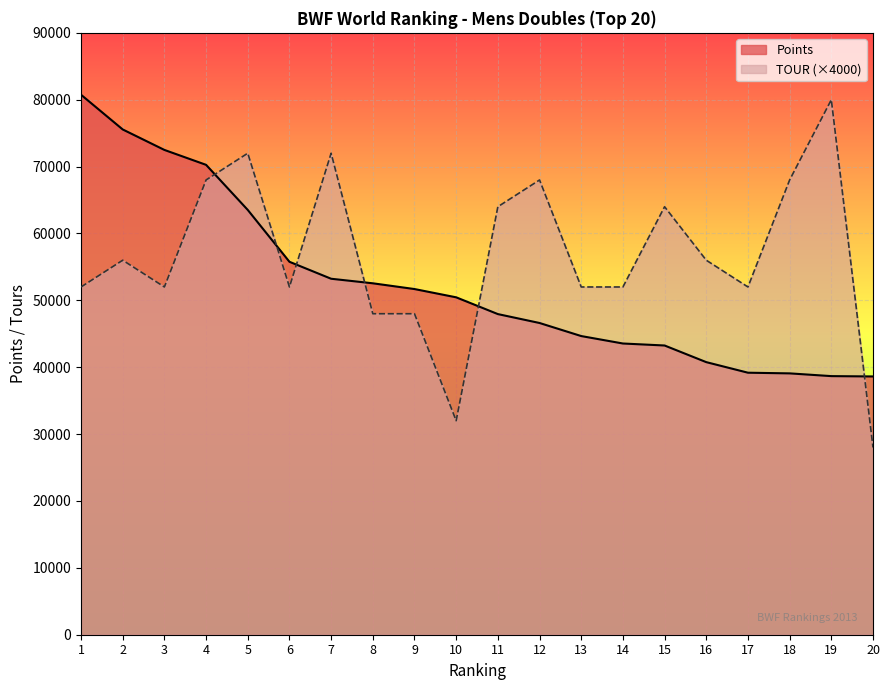

Where is TOUR nearest to the value 54000?

1